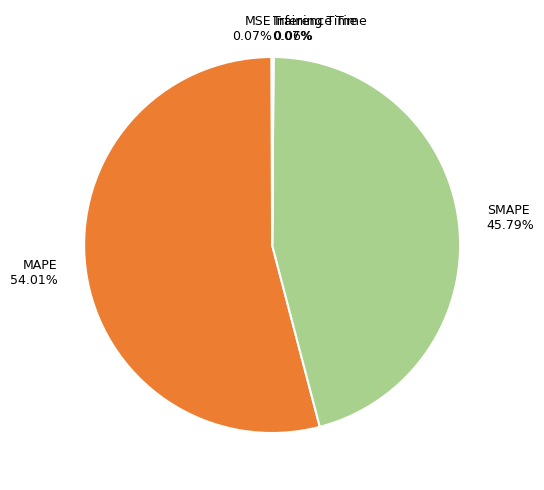

Is there any slice that represents more than half of the pie?

Yes